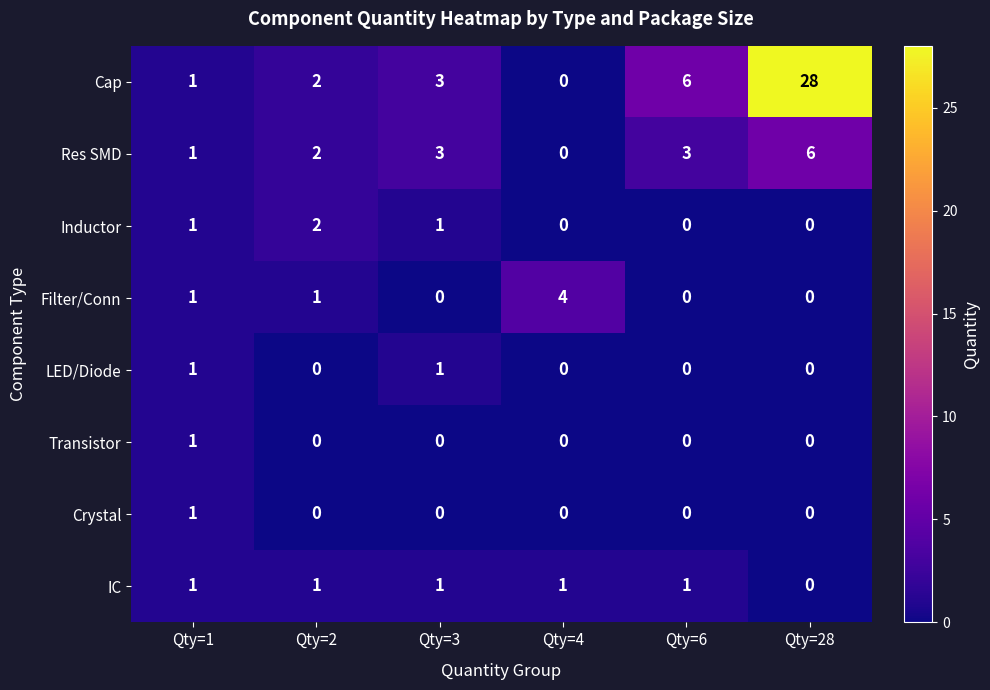

How many Inductor values are between 0 and 1?

5